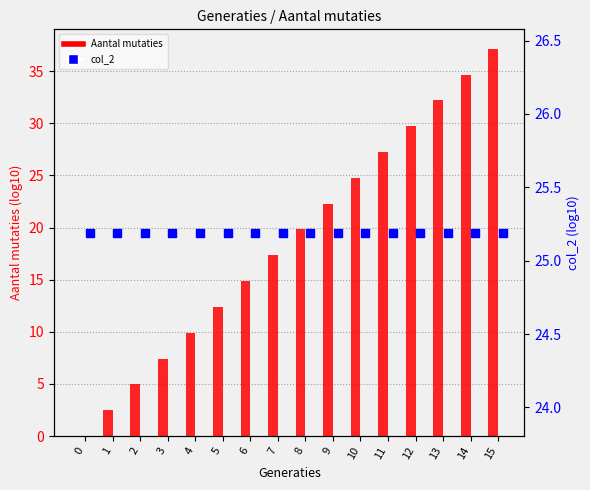

Is the value of col_2 at 15 greater than the value of Aantal mutaties at 11?

No